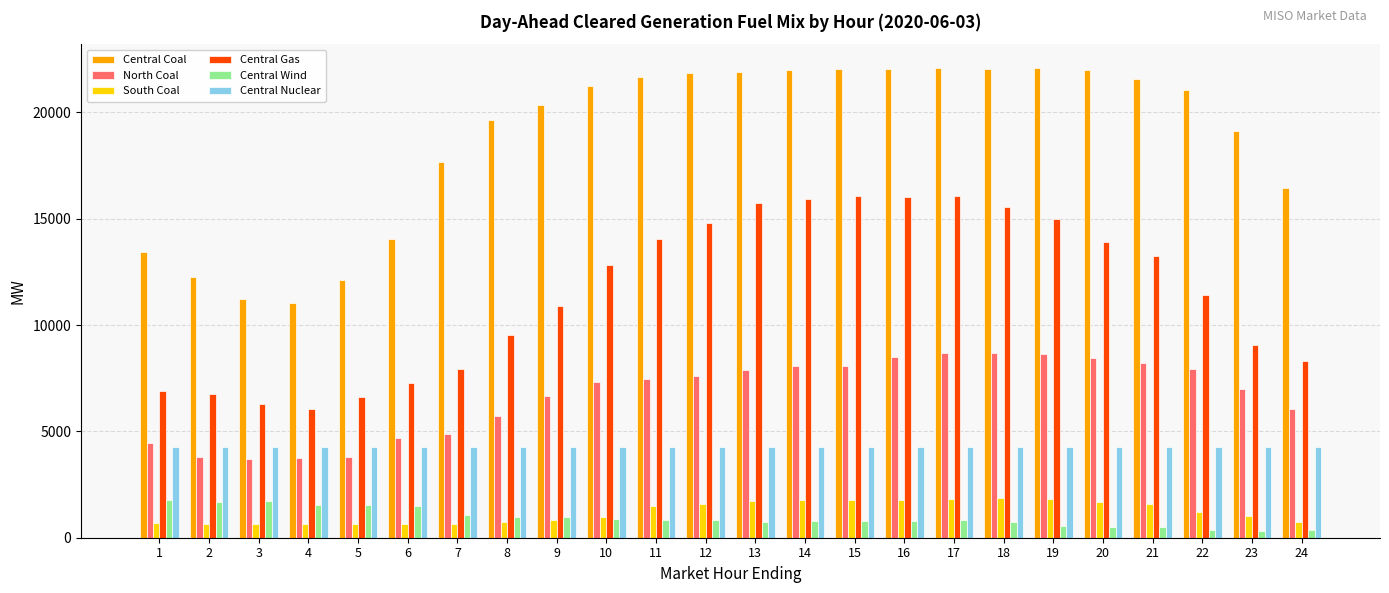

How many bars are there in each group?

6